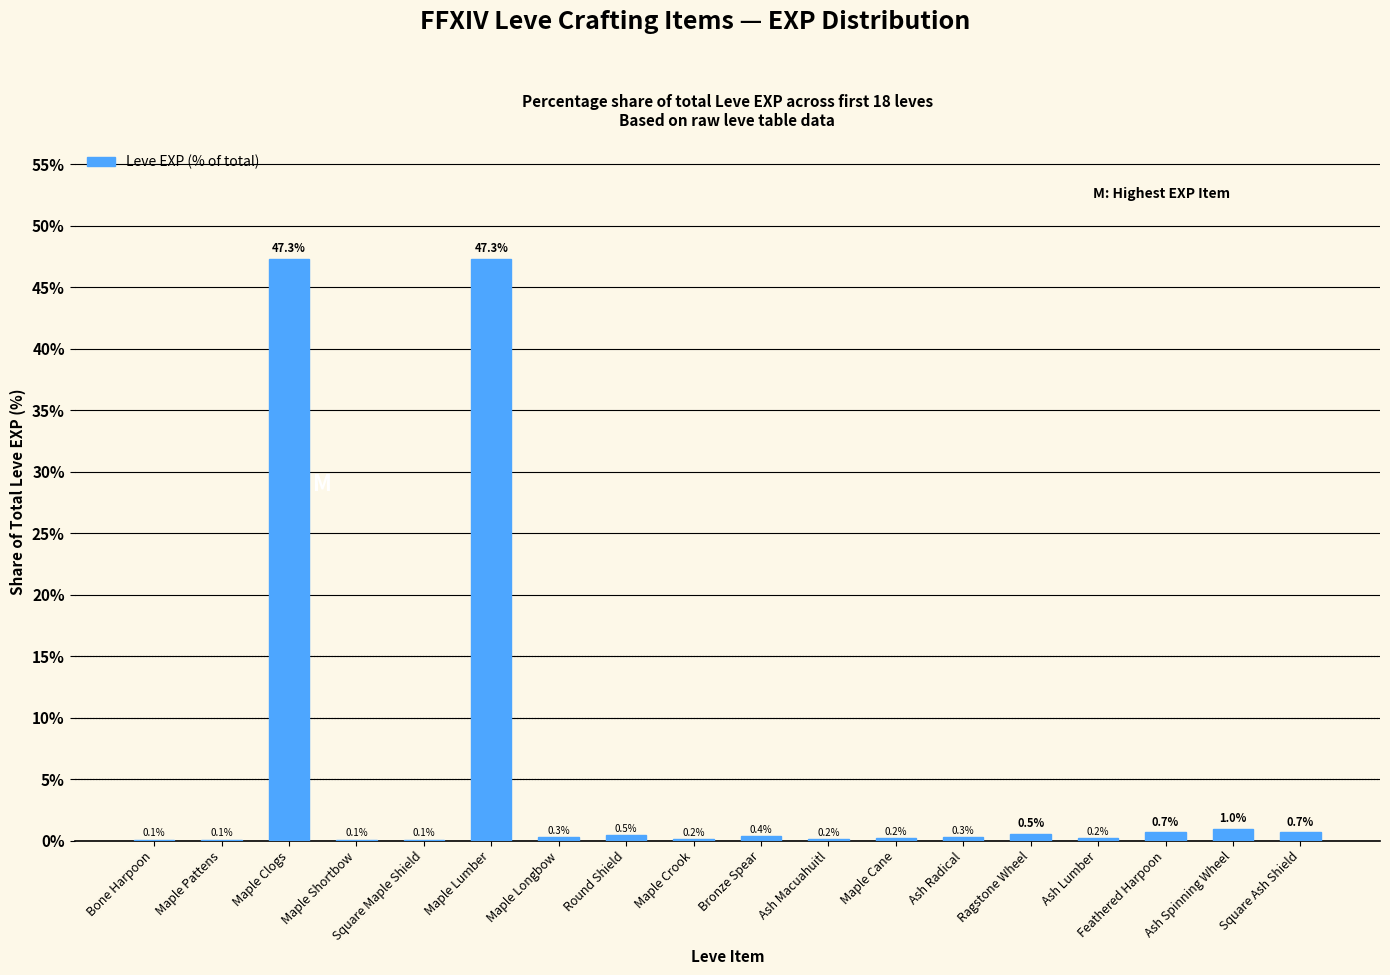

Between Square Maple Shield and Bronze Spear, which is larger?

Bronze Spear